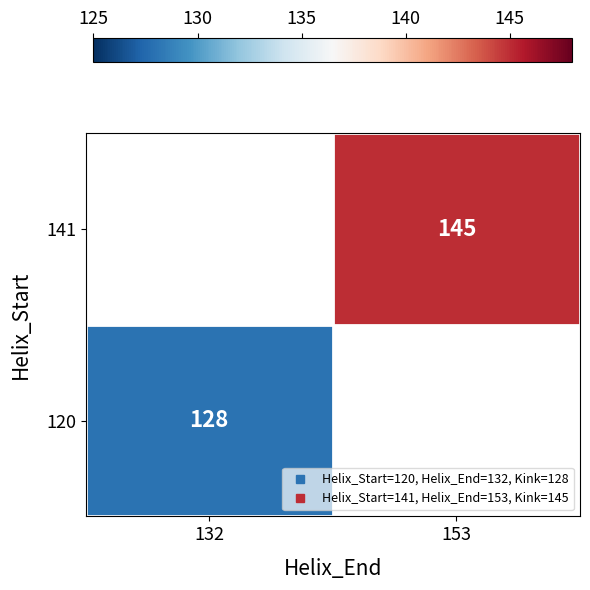

What is the minimum value shown in the chart?

128.0